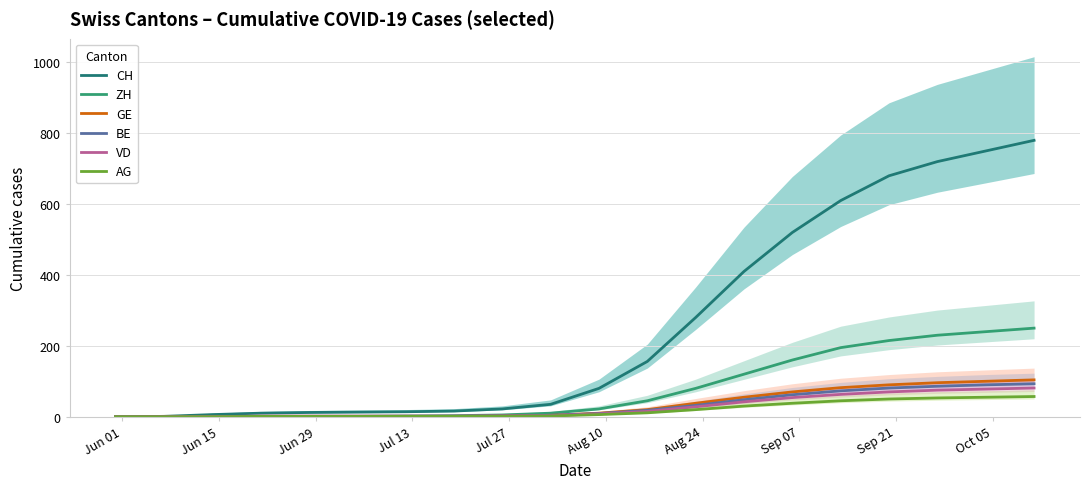

What is the greatest value displayed?

780